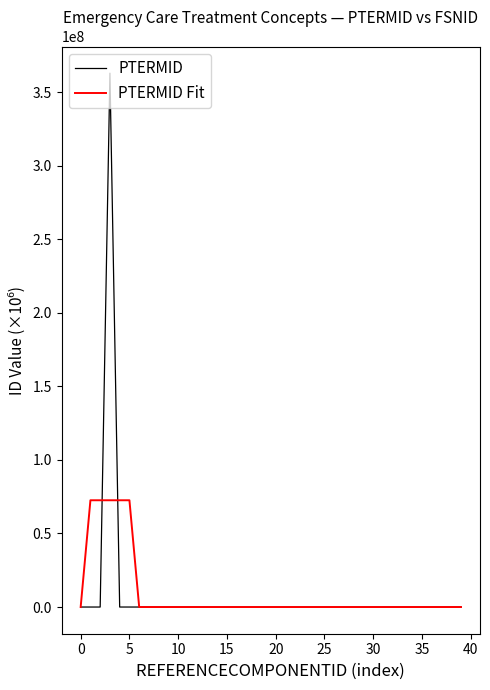

Which series has the widest spread of values?

PTERMID